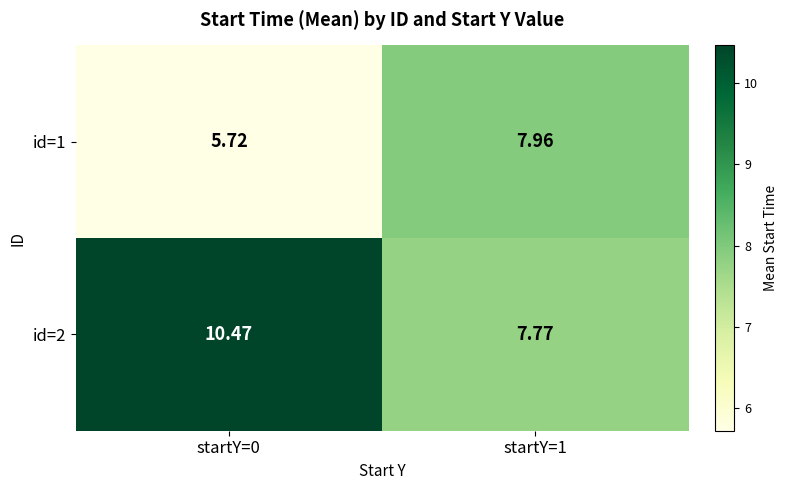

Which series has the largest total across all categories?

id=2